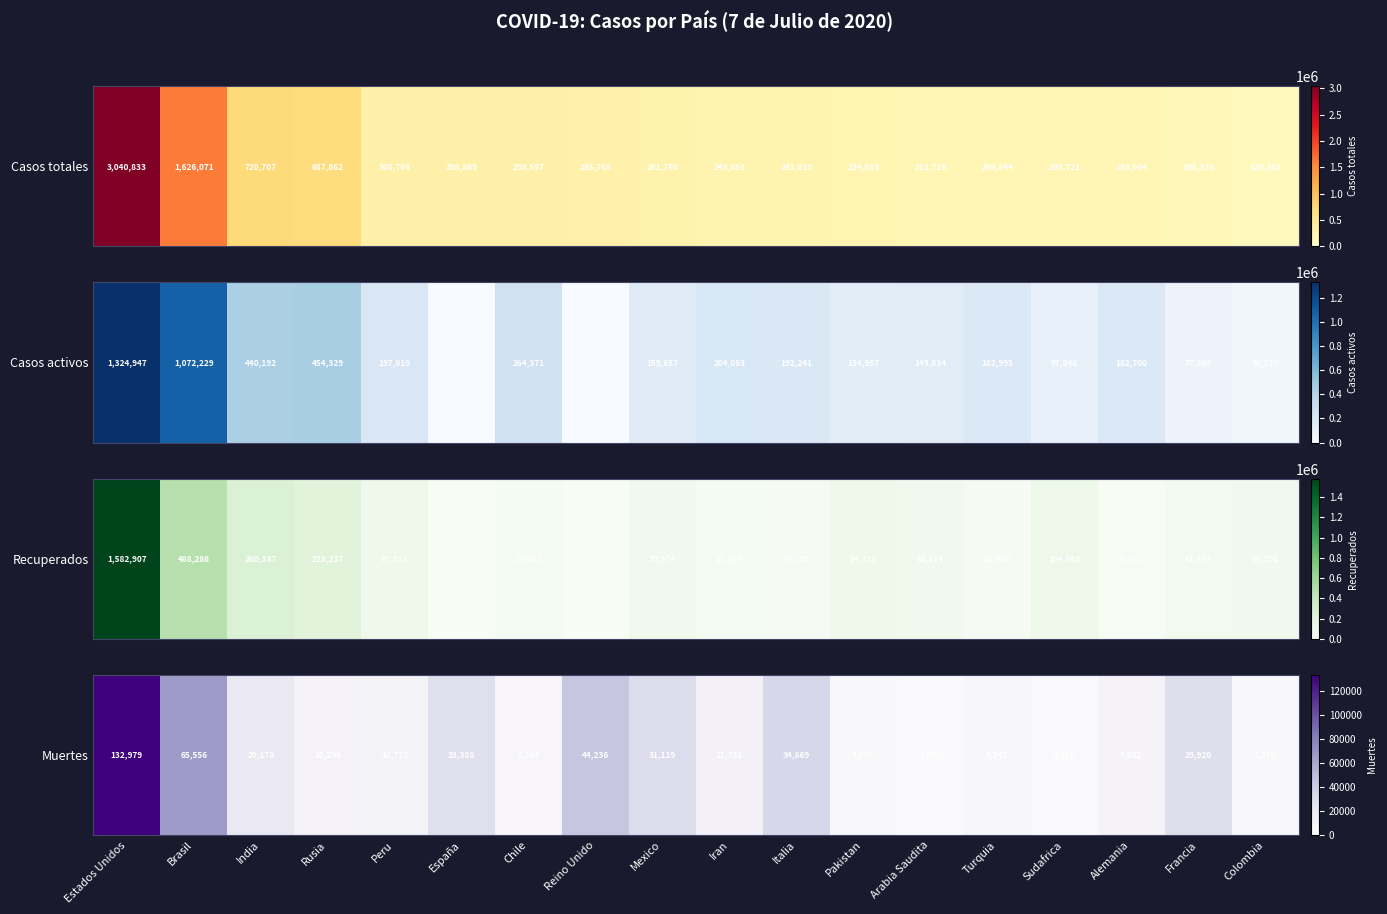

Reading right to left, extract all data points from this chart.

4210	29920	9092	3310	5241	1968	4839	34869	11731	31119	44236	6384	28388	10772	10296	20178	65556	132979